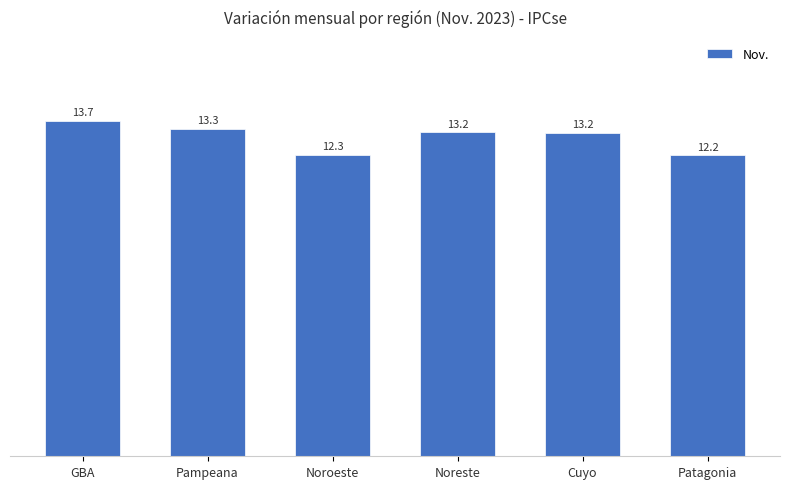

Approximately how many times larger is the value at Noreste compared to Pampeana?

1.0